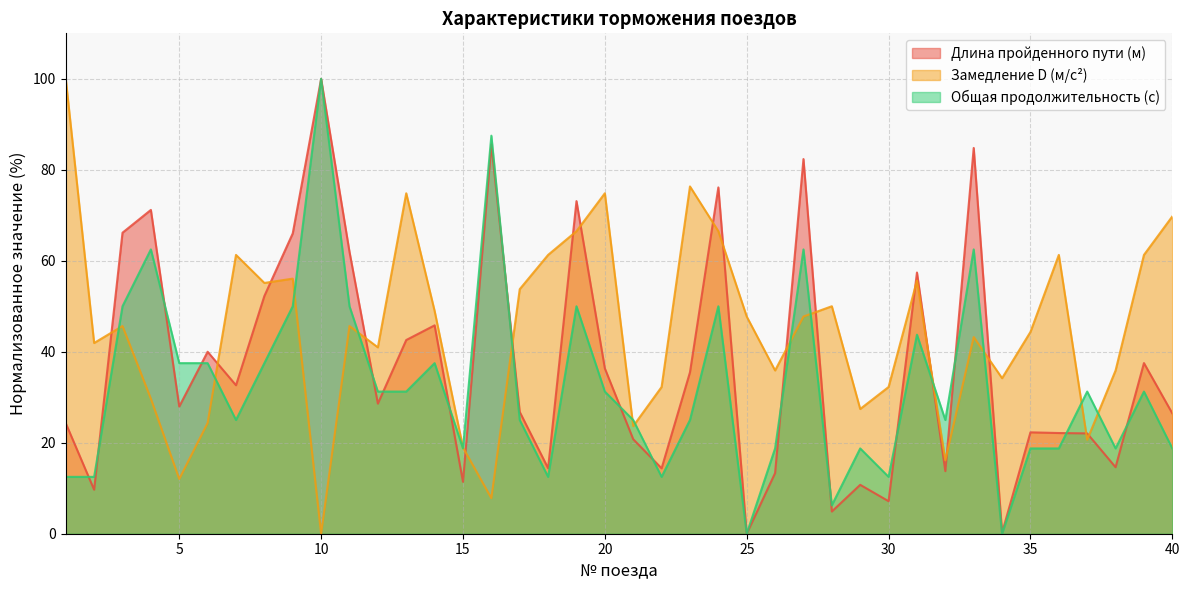

What is the difference between the highest and lowest values at 12?

12.4